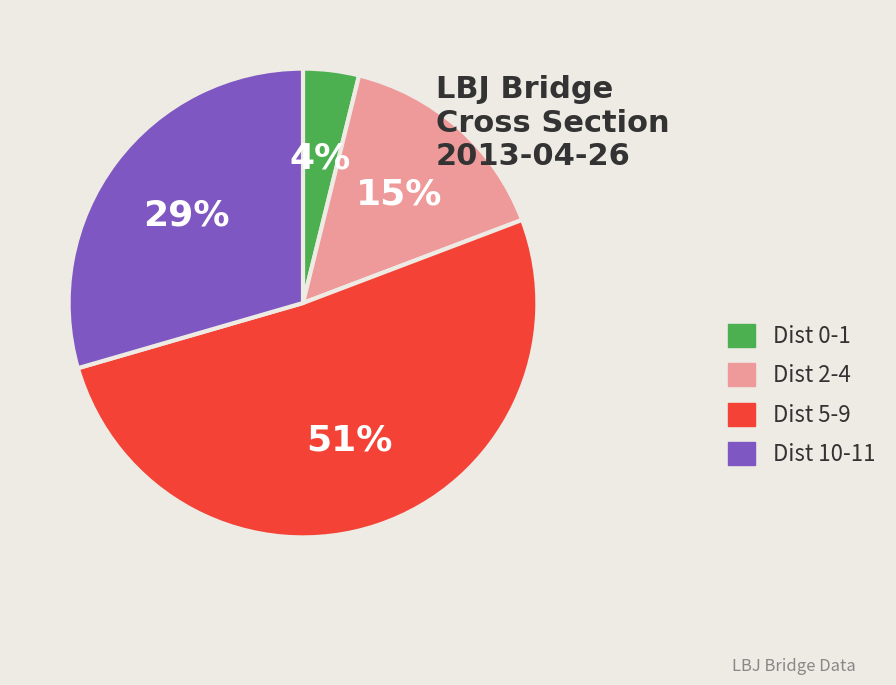

Which has a higher value, Dist 10-11 or Dist 2-4?

Dist 10-11